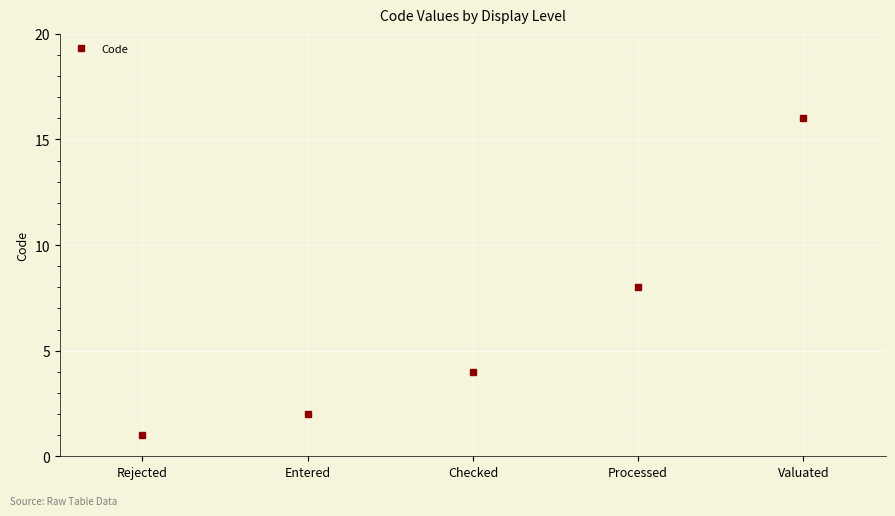

What is the sum of the values at Rejected and Valuated?

17